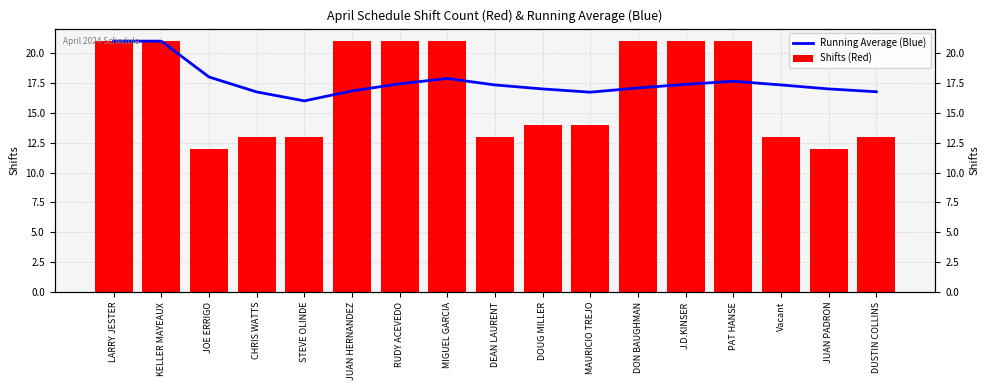

How many bars are there in total?

34